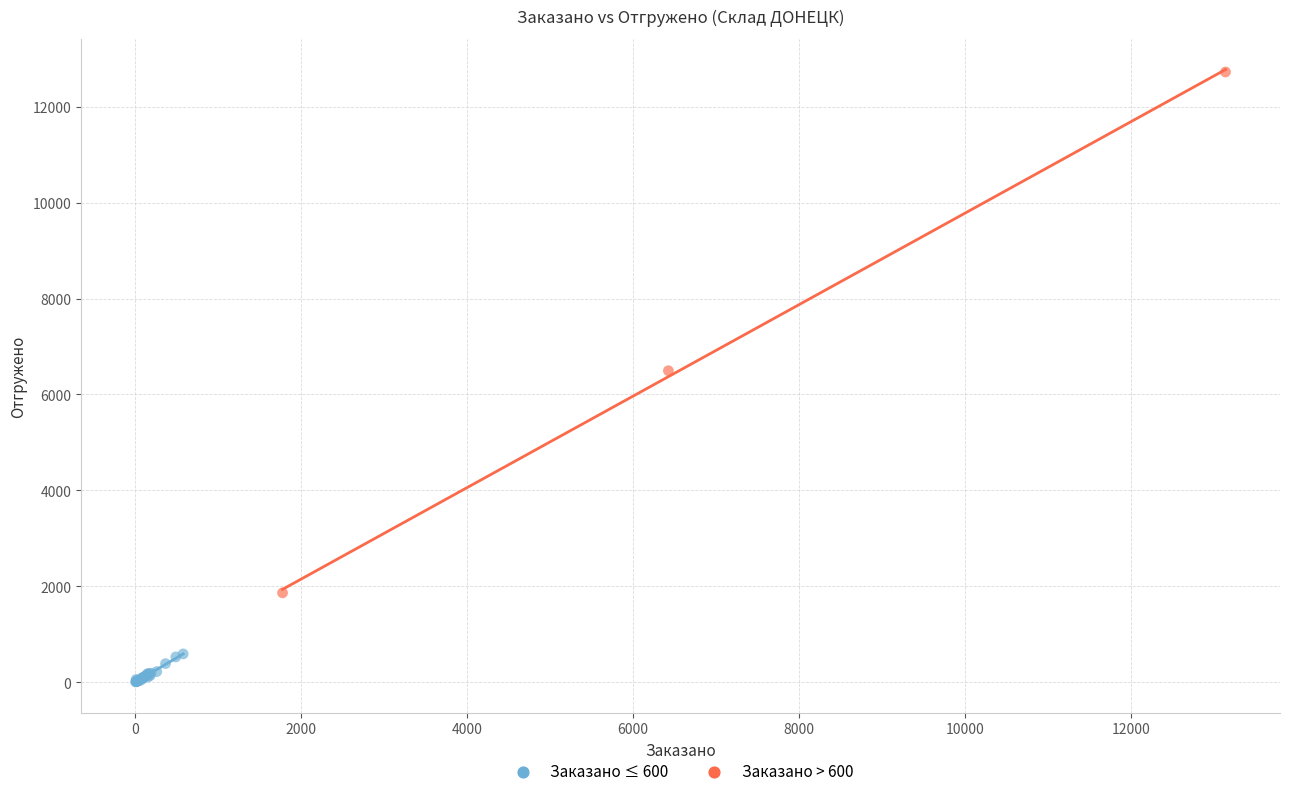

Which series has the largest Y range (max minus min)?

Заказано > 600